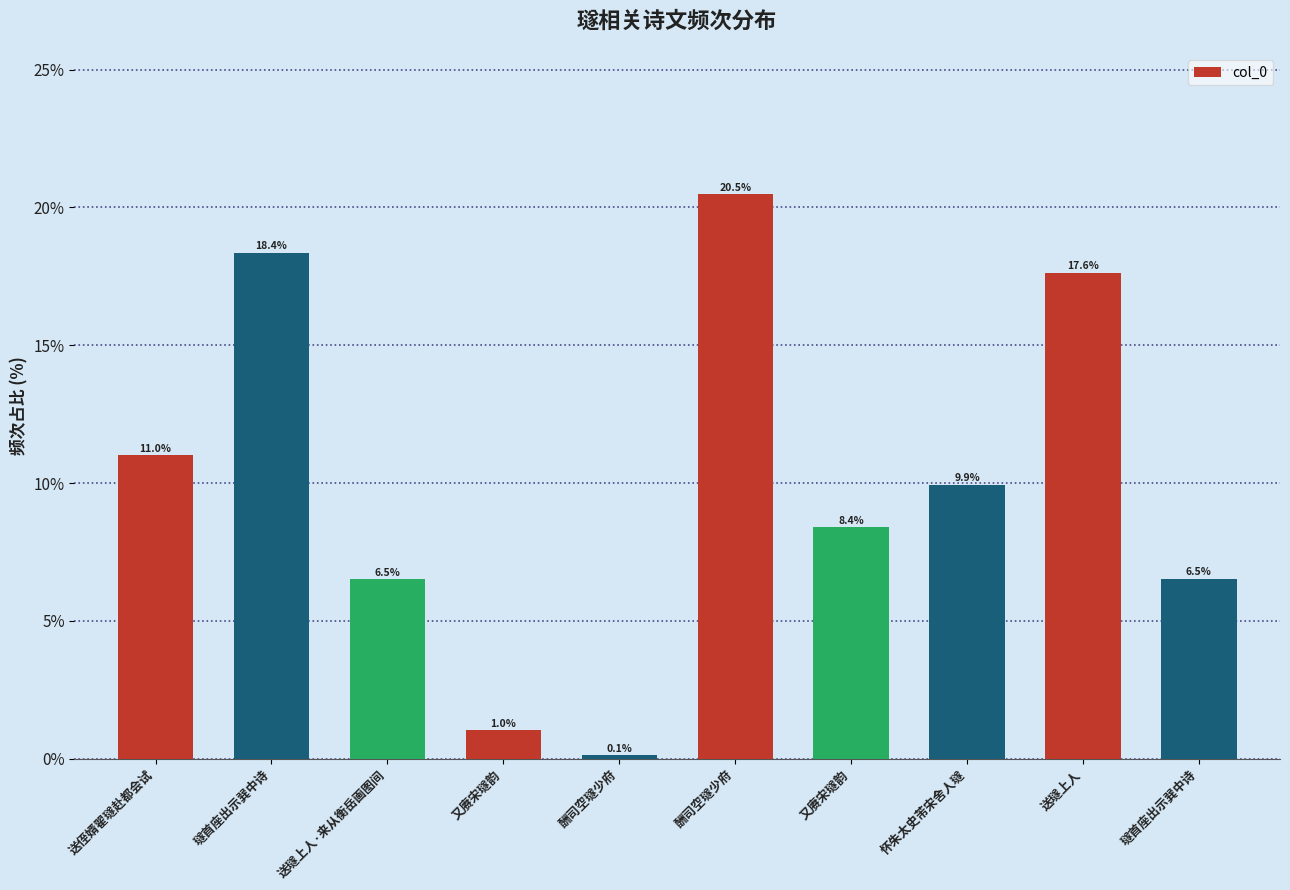

Count the number of categories in the chart.

10